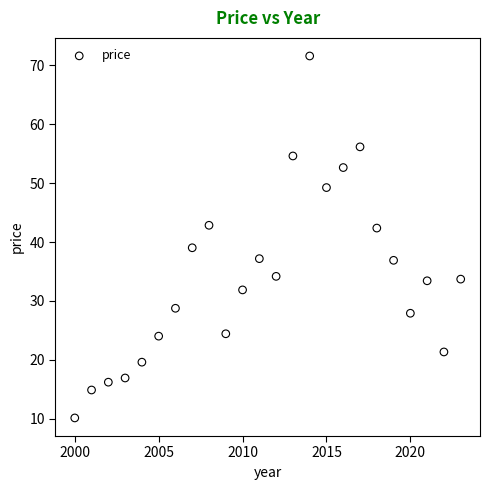

What is the range of X values (max minus min)?

23.0